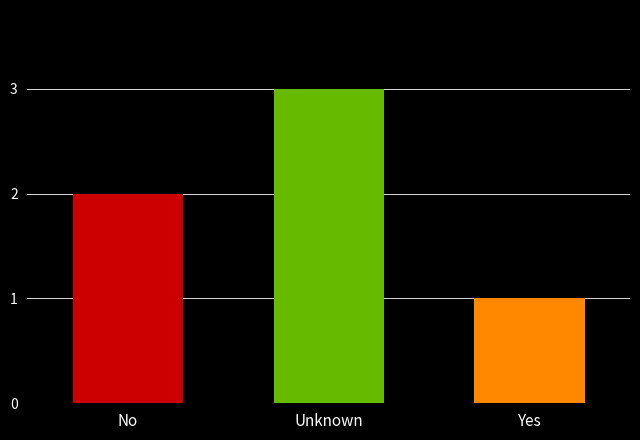

Reading left to right, list all the values displayed in this chart.

No=2	Unknown=3	Yes=1